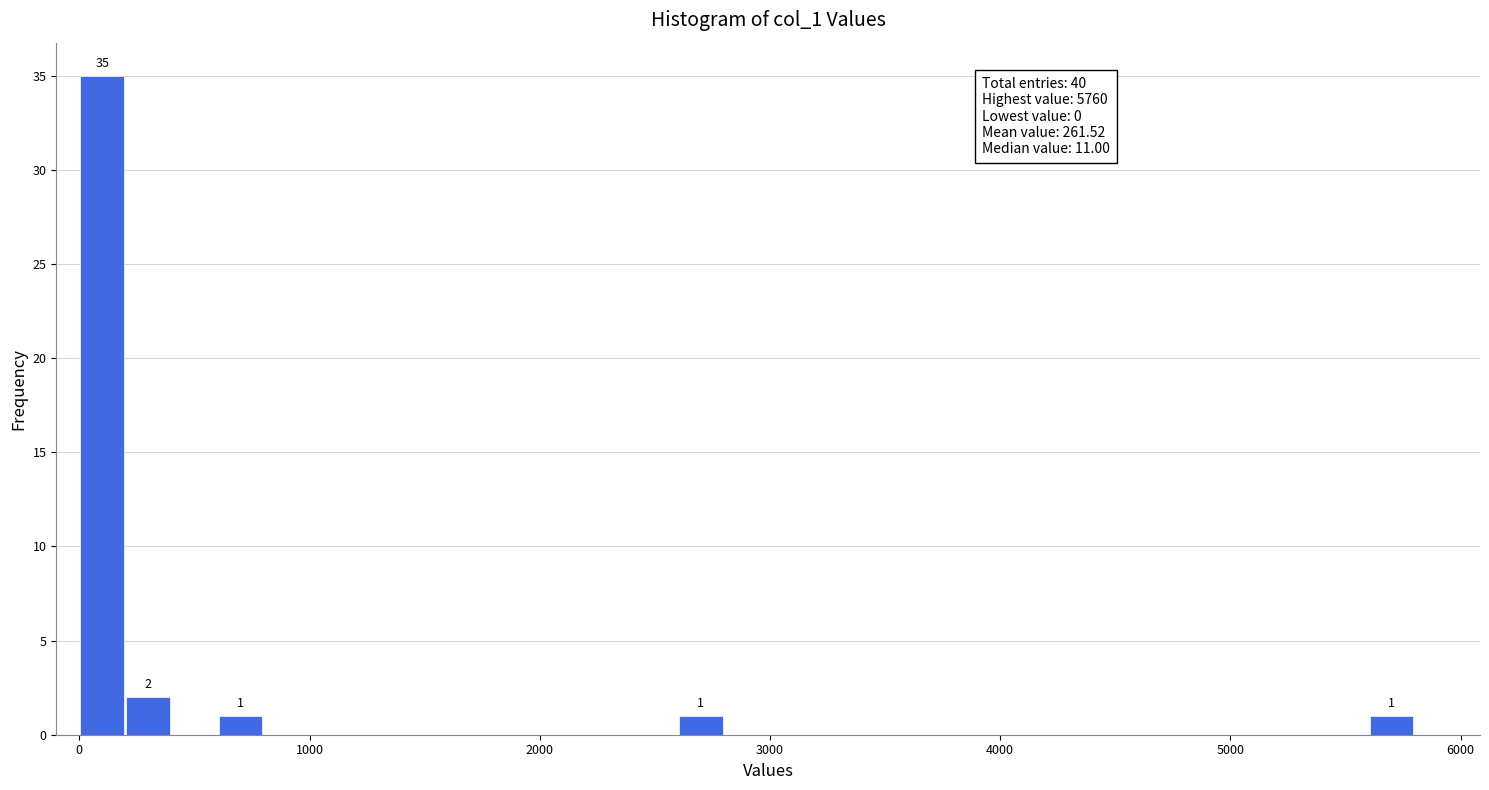

Around what value on the x-axis is the tallest bar? Give the approximate position of its centre, as read against the axis.

100